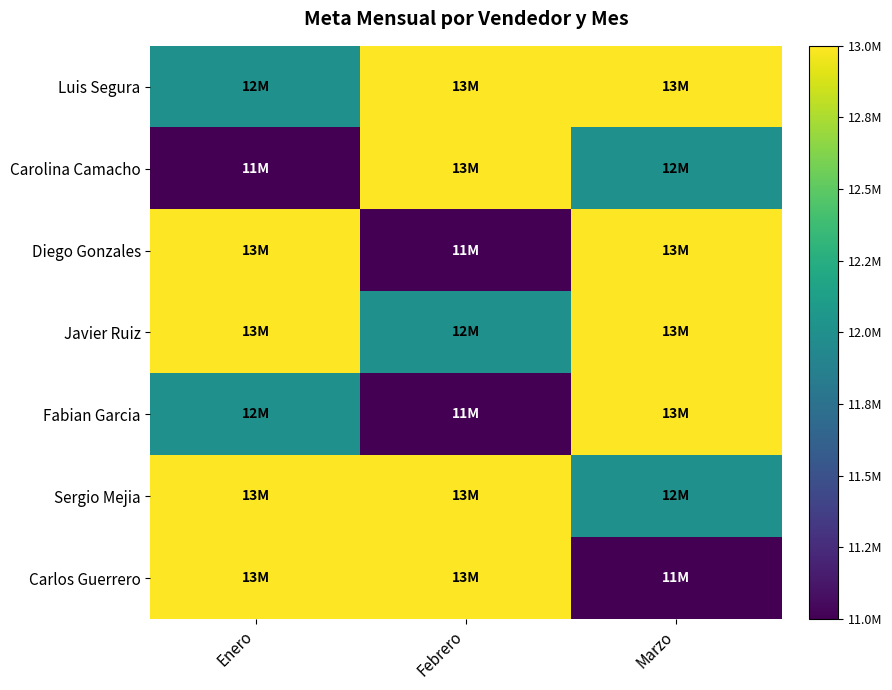

At which category is the sum across all series the highest?

Enero